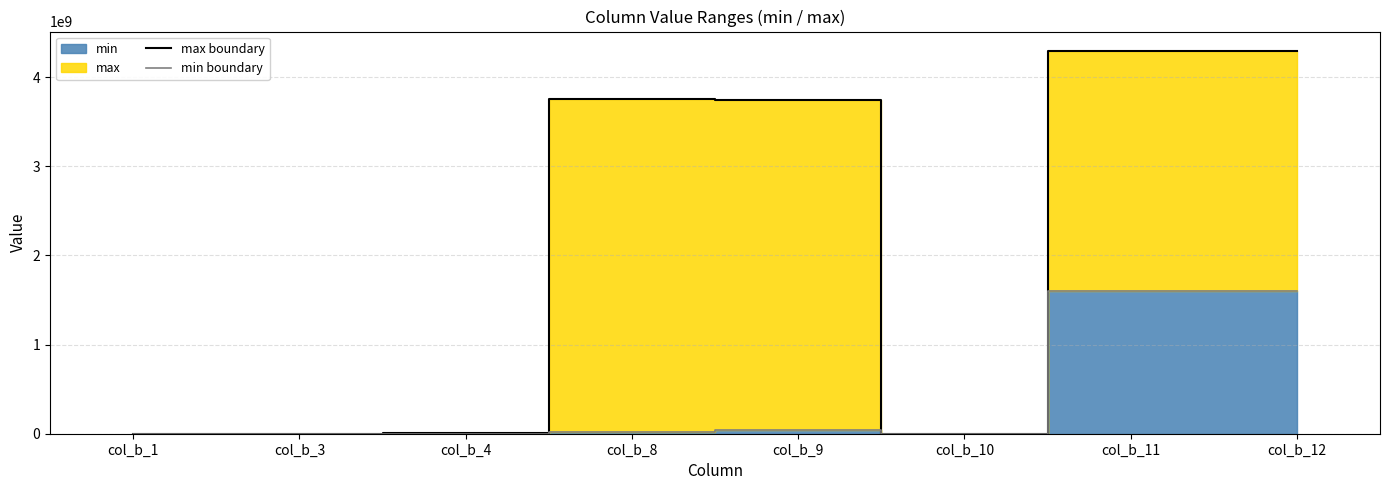

Reading left to right, list all the values displayed in this chart.

max boundary: col_b_1=65534	col_b_3=65534	col_b_4=8637642	col_b_8=3757313344	col_b_9=3745823214	col_b_10=209	col_b_11=4294942940	col_b_12=4294942940
min boundary: col_b_1=5	col_b_3=2	col_b_4=32	col_b_8=16843009	col_b_9=37263149	col_b_10=100	col_b_11=1600000000	col_b_12=1600000000